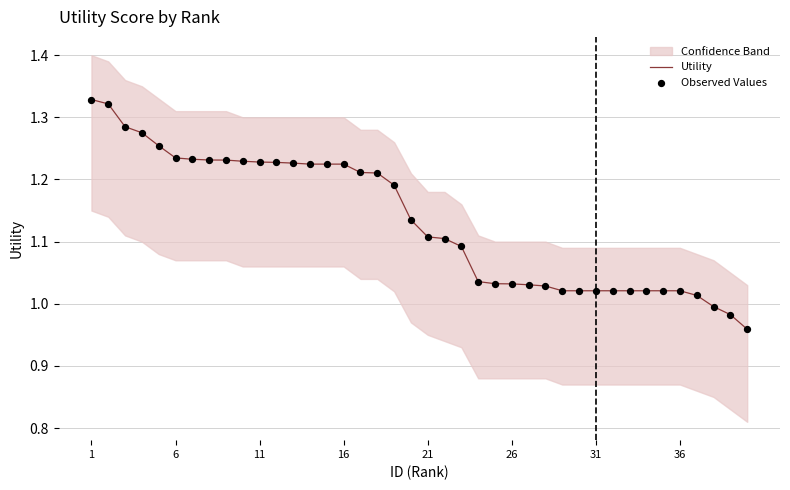

Which series has the largest total across all categories?

Utility